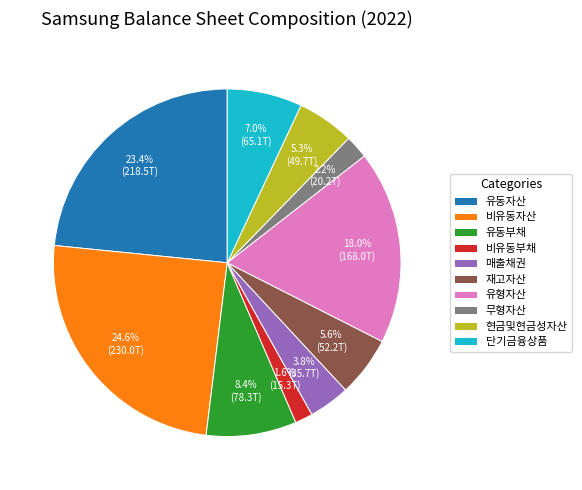

Is 비유동자산 the majority of the pie?

No